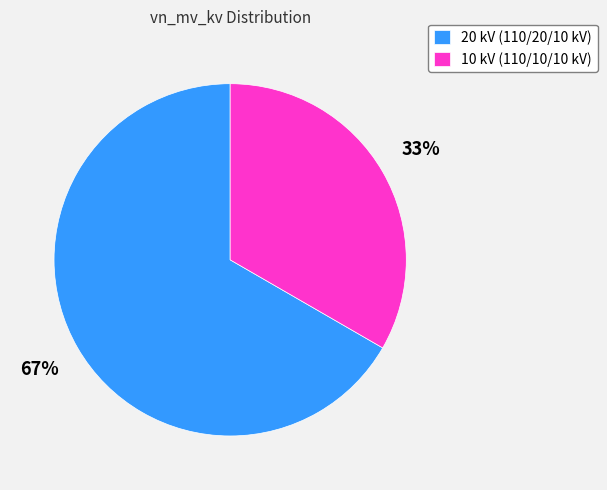

To the nearest percent, what is the combined percentage of 10 kV (110/10/10 kV) and 20 kV (110/20/10 kV)?

100%